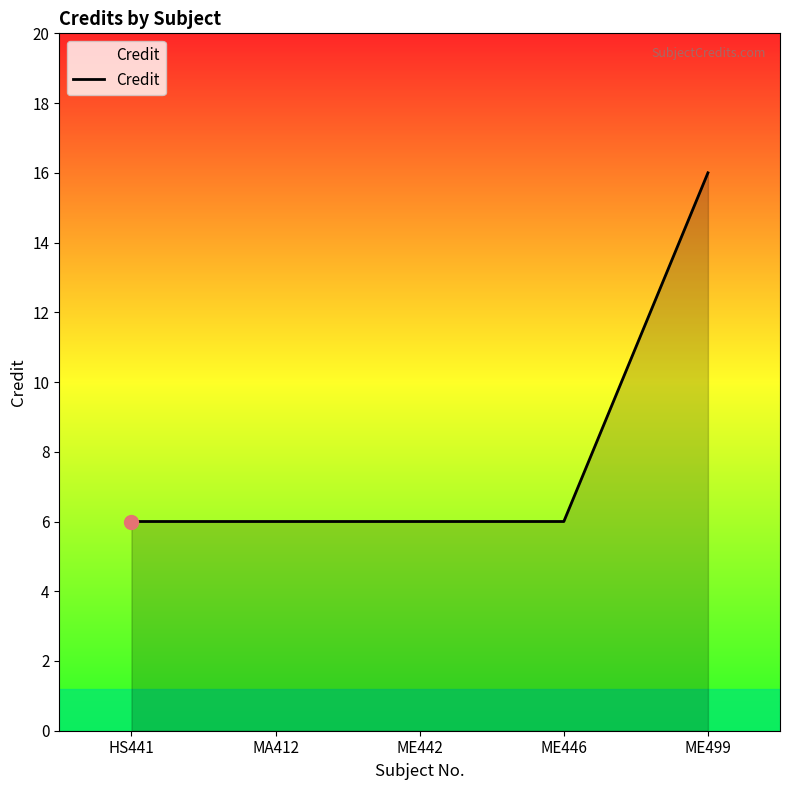

The value at ME446 is 4. True or false?

False